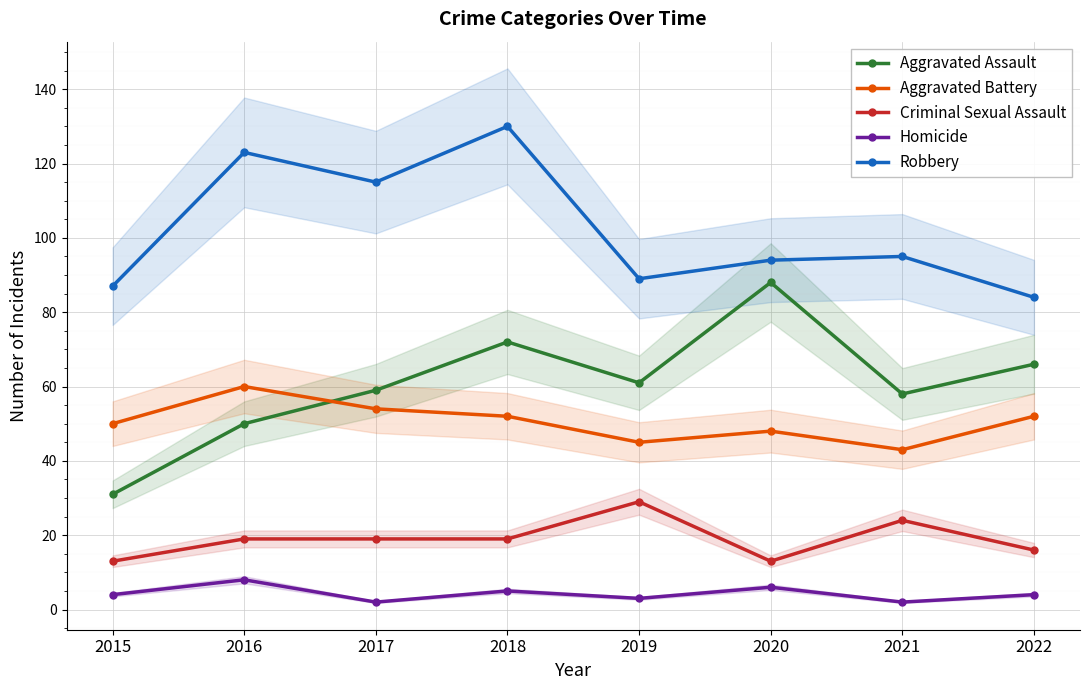

True or false: Homicide and Aggravated Battery intersect in this chart.

False